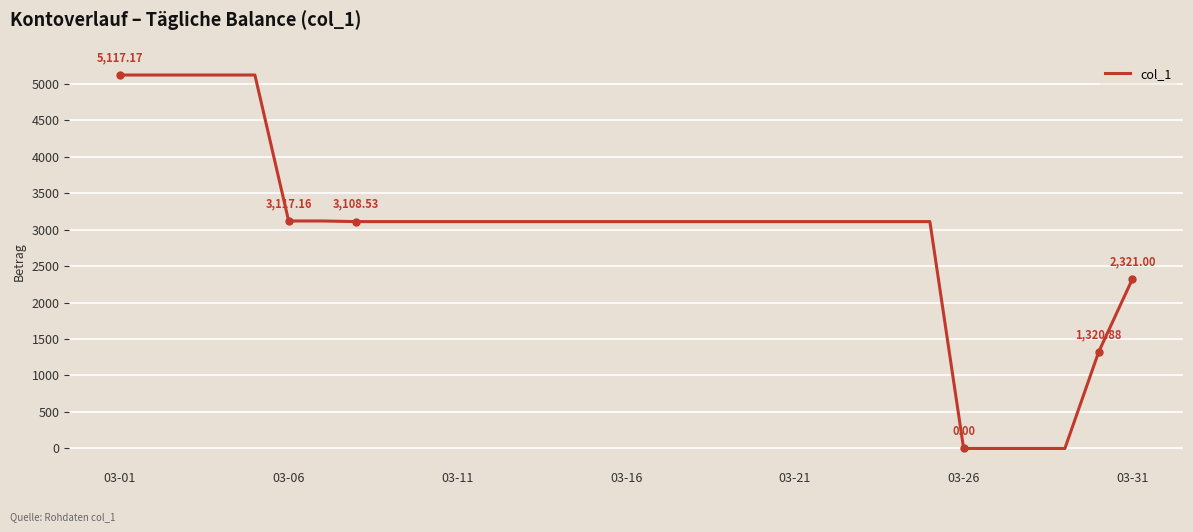

What is the difference between the maximum and minimum values?

5117.2